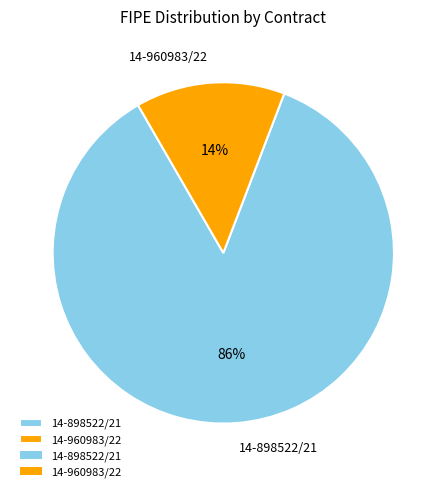

Is there any slice that represents more than half of the pie?

Yes